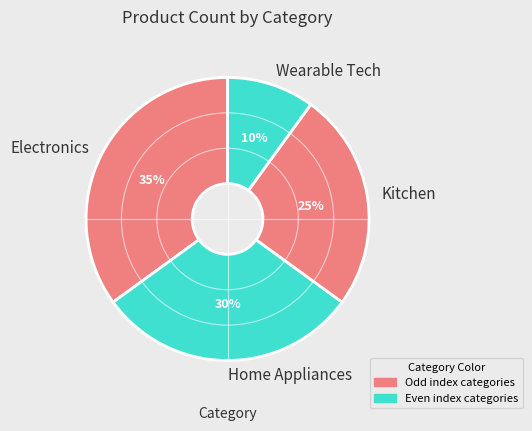

True or false: Electronics accounts for 35% of the total.

True